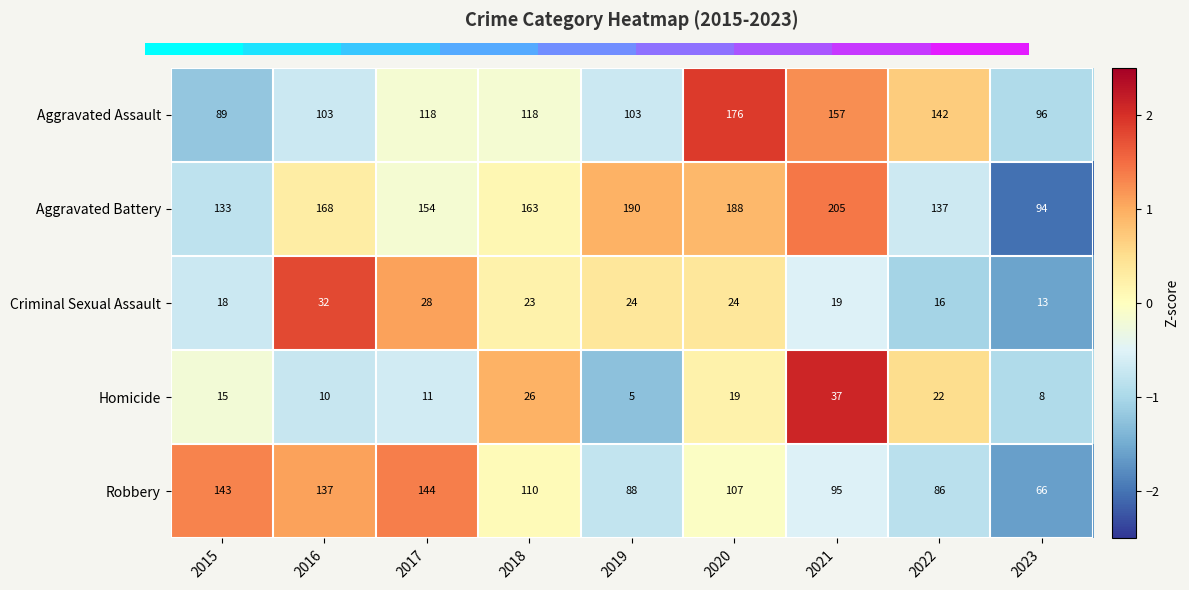

Which series has the largest total across all categories?

Aggravated Battery